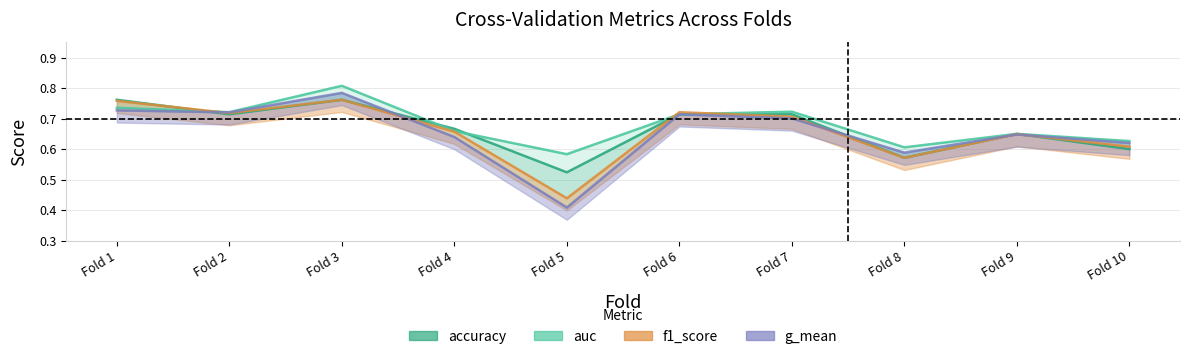

What is the total value across all series at Fold 1?

3.0